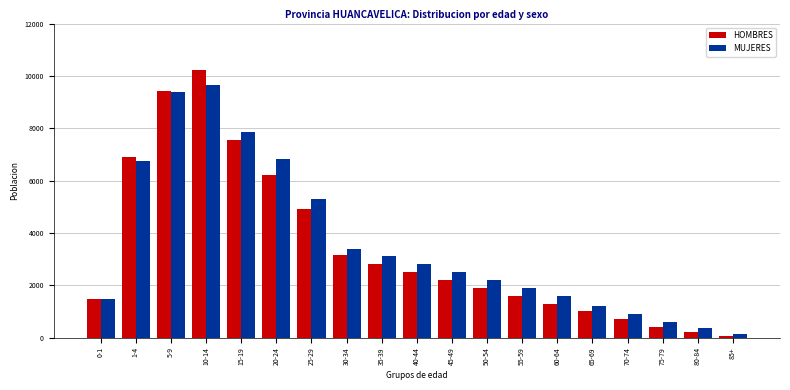

At which category is the sum across all series the highest?

10-14